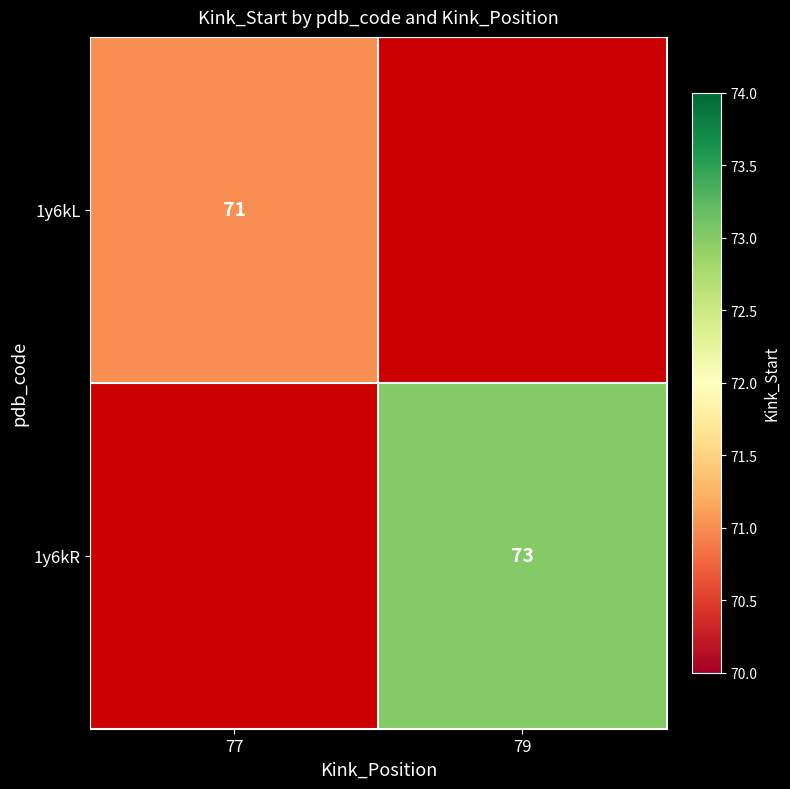

True or false: 1y6kL has a value of 94 at 77.

False